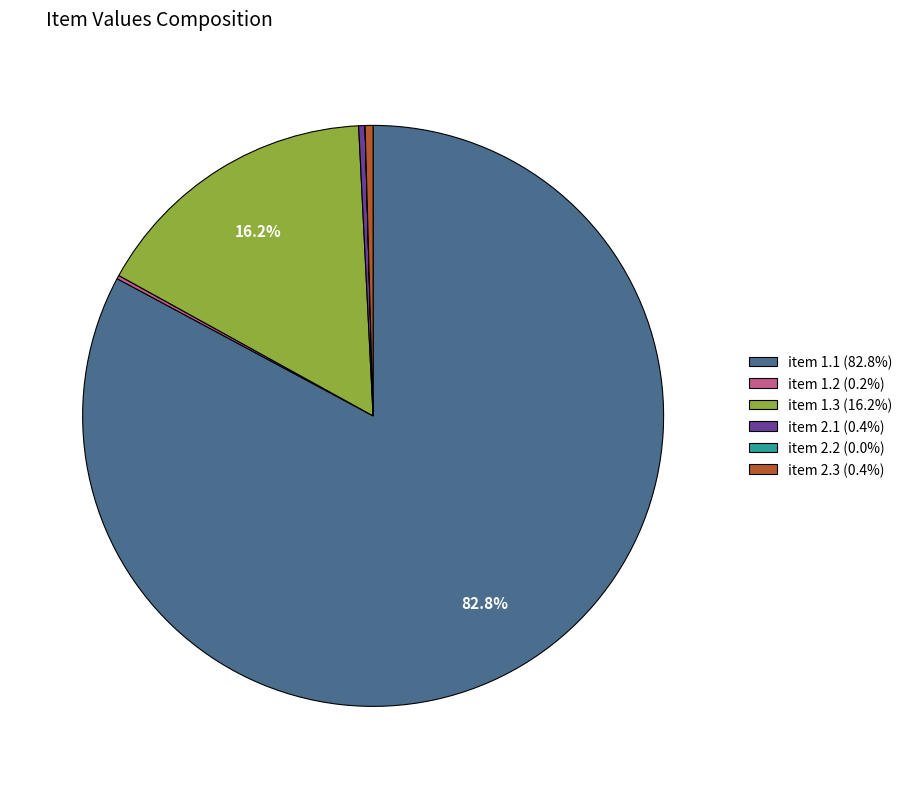

To the nearest percent, what is the combined percentage of item 1.1 and item 1.3?

99%